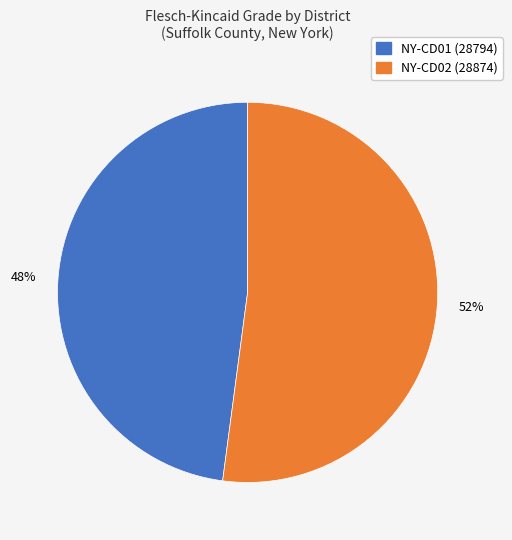

Count the number of slices in the pie.

2